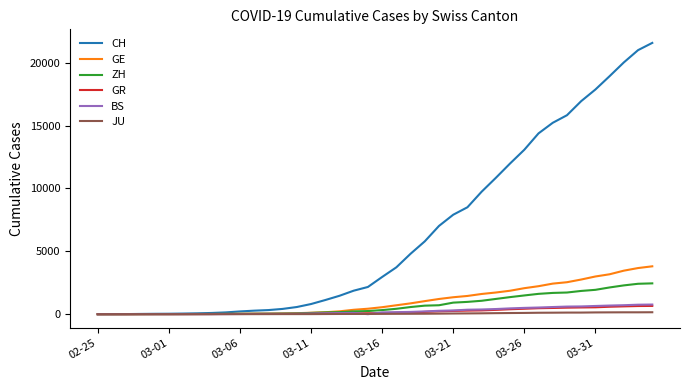

Which series has the largest range (max minus min)?

CH